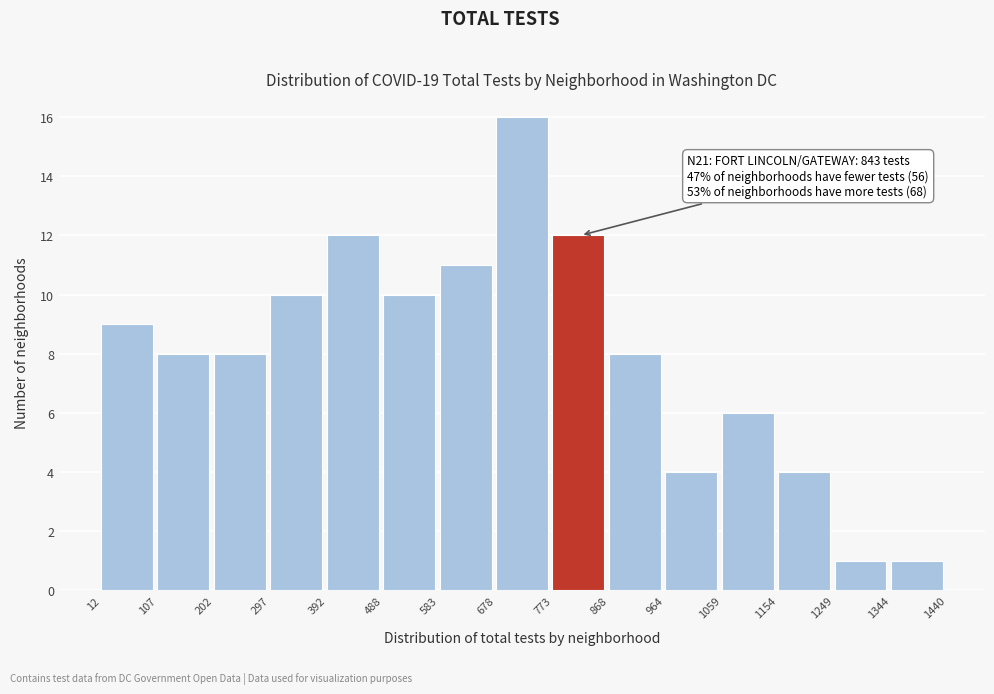

Over which range of the x-axis is the bar tallest?

678 to 773